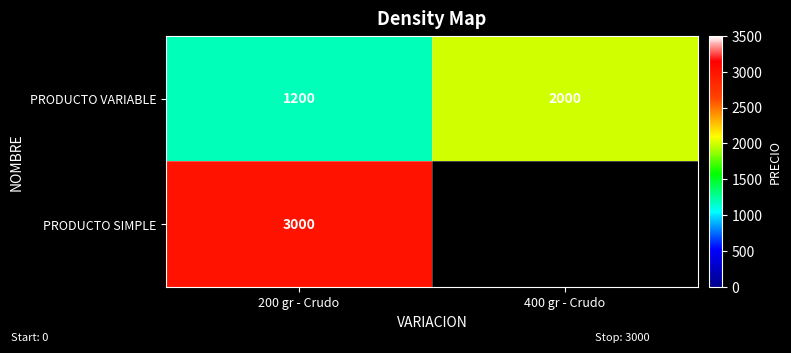

Count the PRODUCTO VARIABLE values in the range 1200 to 2000.

2